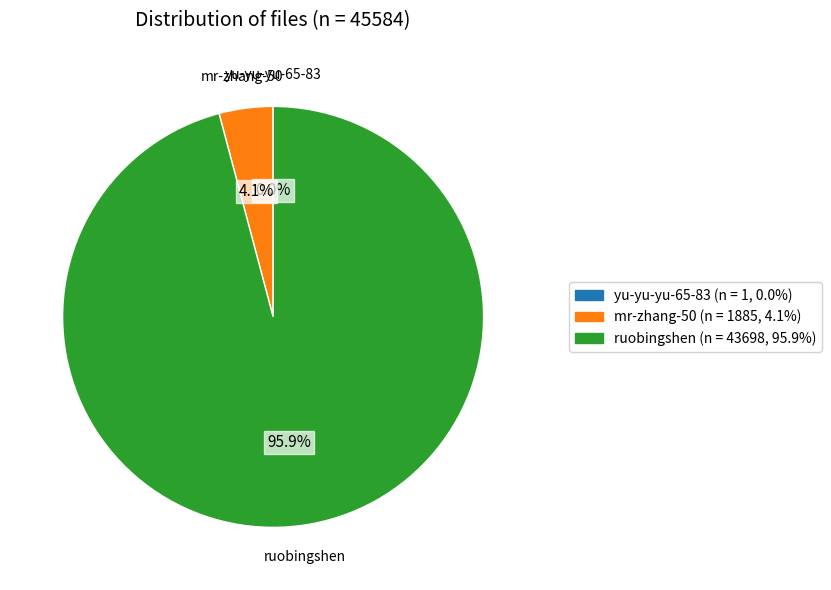

What portion of the pie excludes ruobingshen?

4.1%